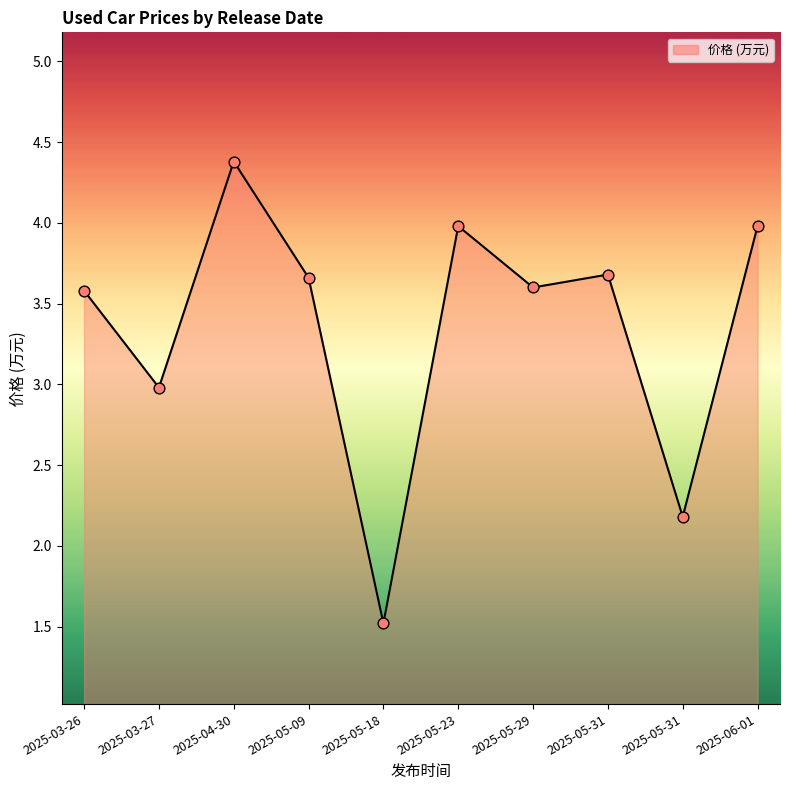

How many lines are shown in the chart?

1